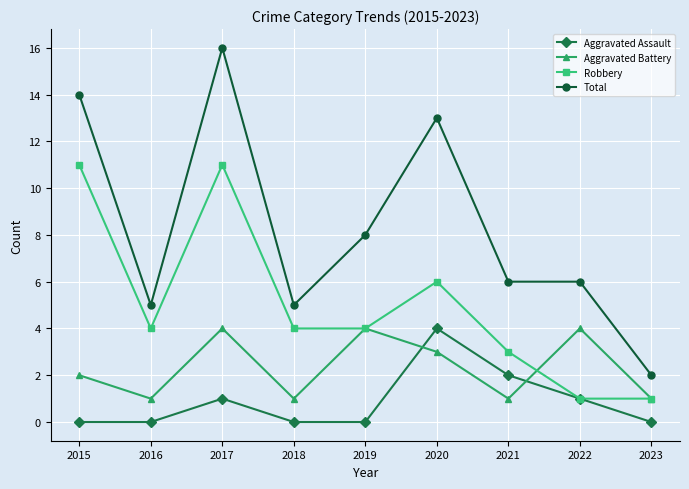

What are all the series names shown in the legend?

Aggravated Assault, Aggravated Battery, Robbery, Total